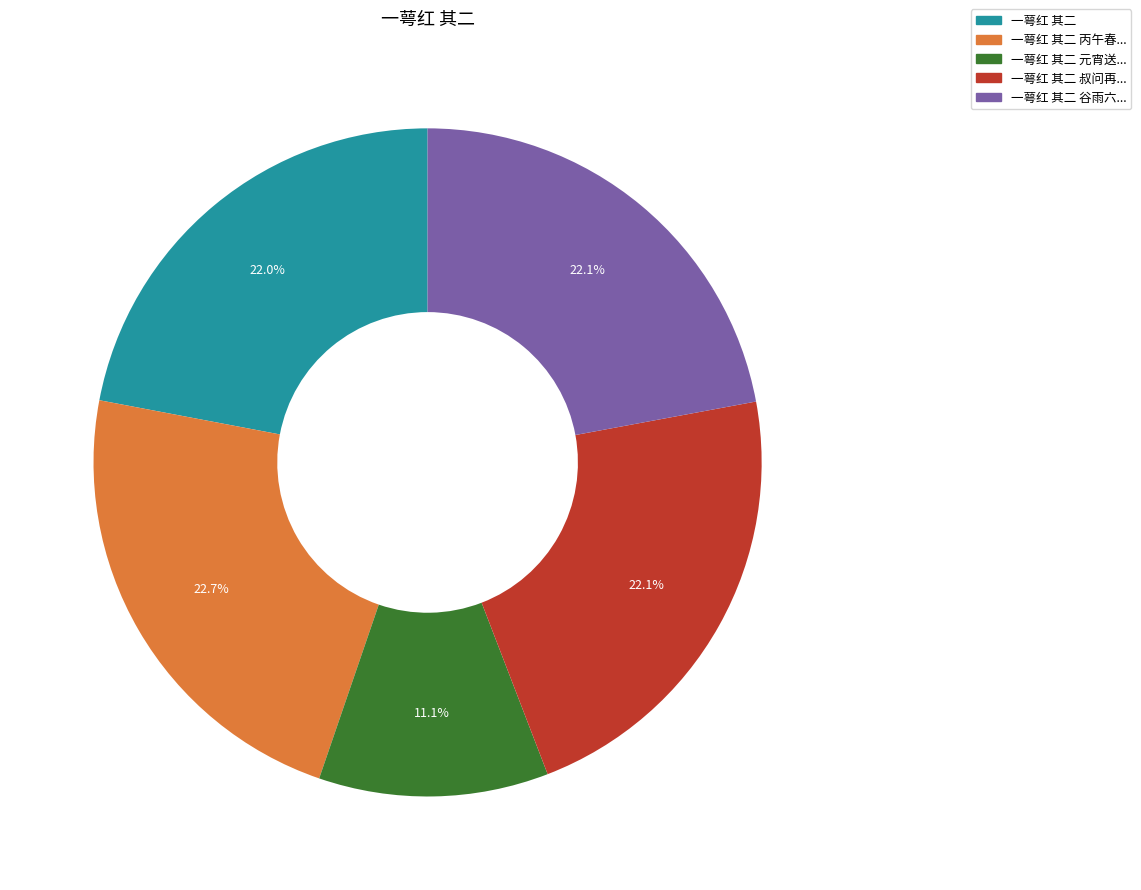

Is there a majority slice in this chart?

No